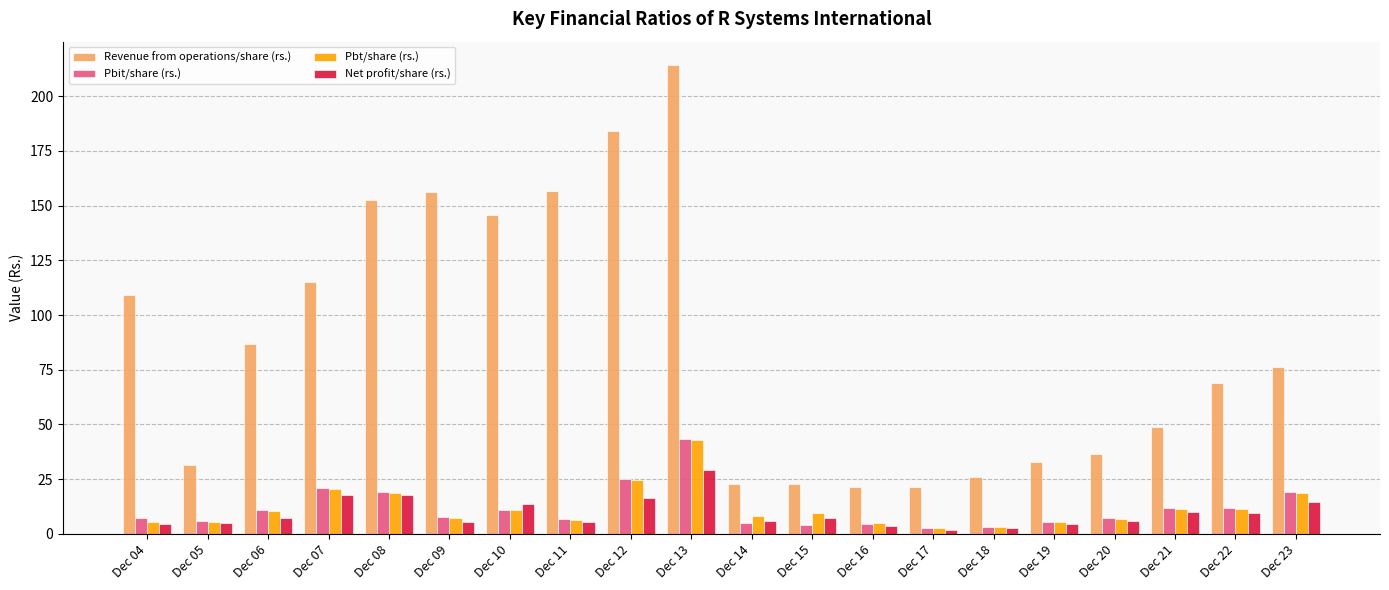

Read the Net profit/share (rs.) value at Dec 20.

5.9